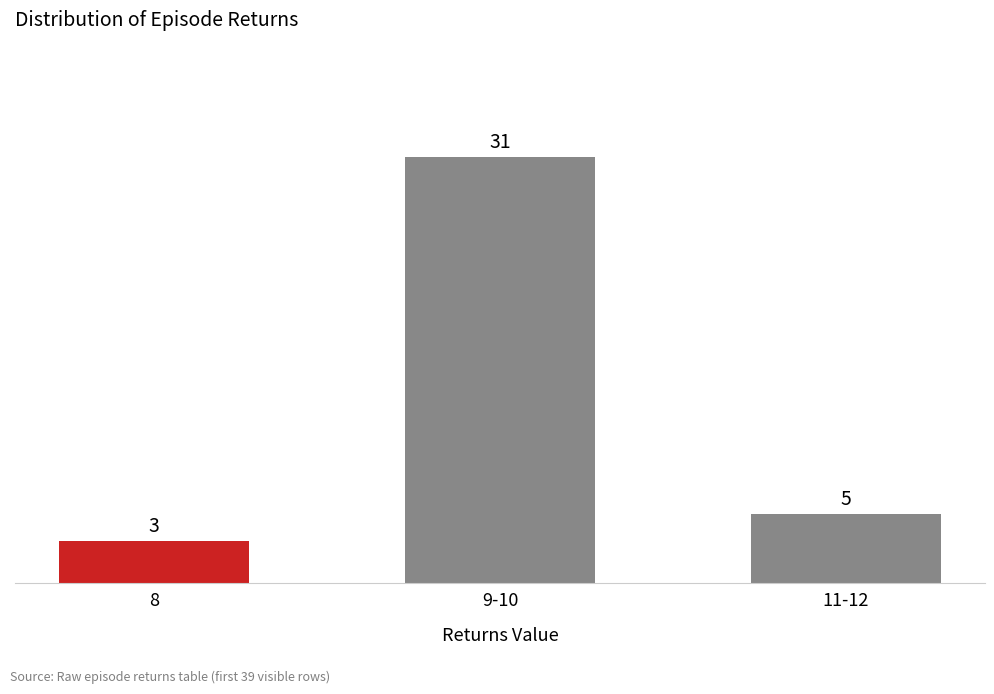

Reading left to right, extract all data points from this chart.

8=3	9-10=31	11-12=5